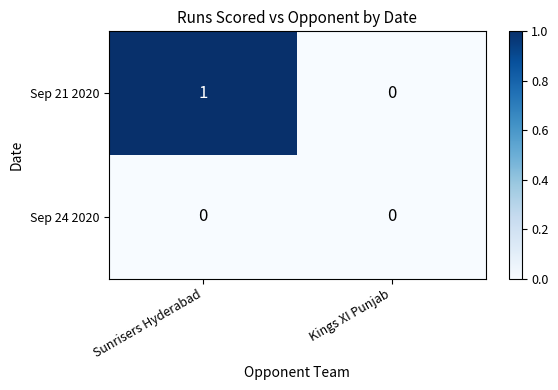

Reading left to right, extract all data points from this chart.

Sep 21 2020: Sunrisers Hyderabad=1	Kings XI Punjab=0
Sep 24 2020: Sunrisers Hyderabad=0	Kings XI Punjab=0